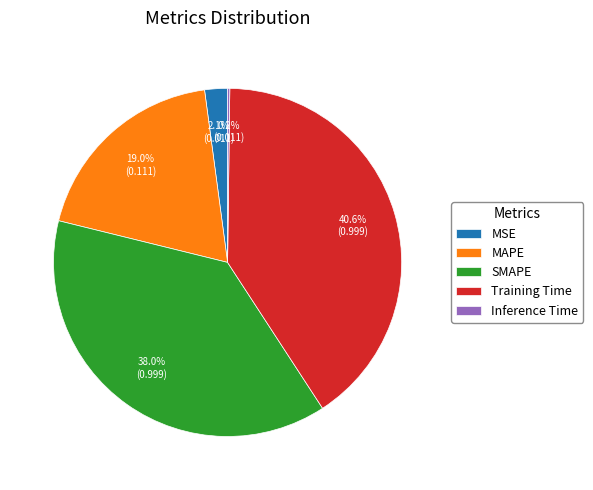

Which category has the biggest portion of the pie?

Training Time